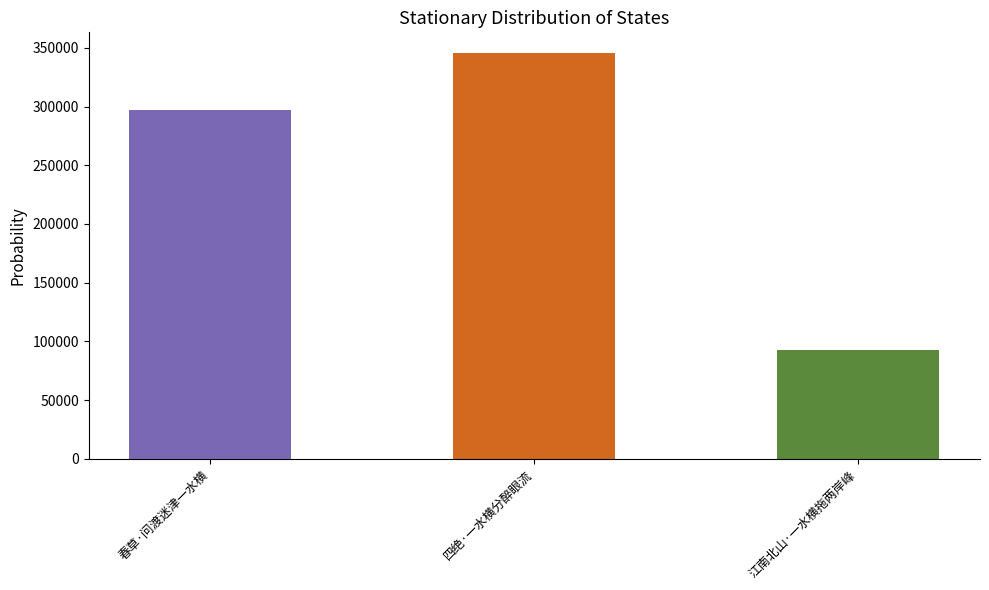

Reading left to right, what are all the values shown in this chart?

296766	345884	93071